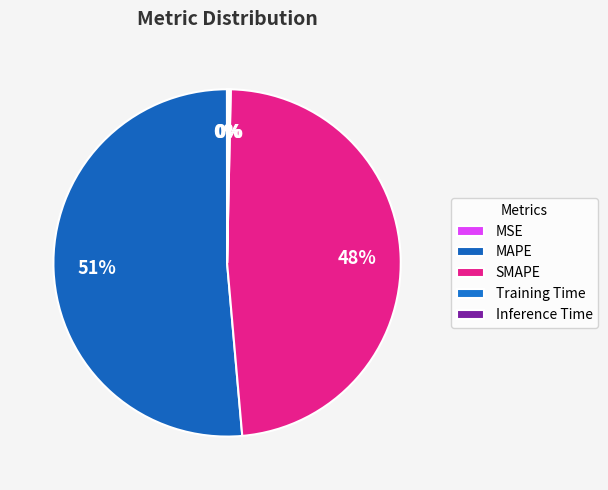

Rank the categories by value from lowest to highest.

MSE, Training Time, Inference Time, SMAPE, MAPE